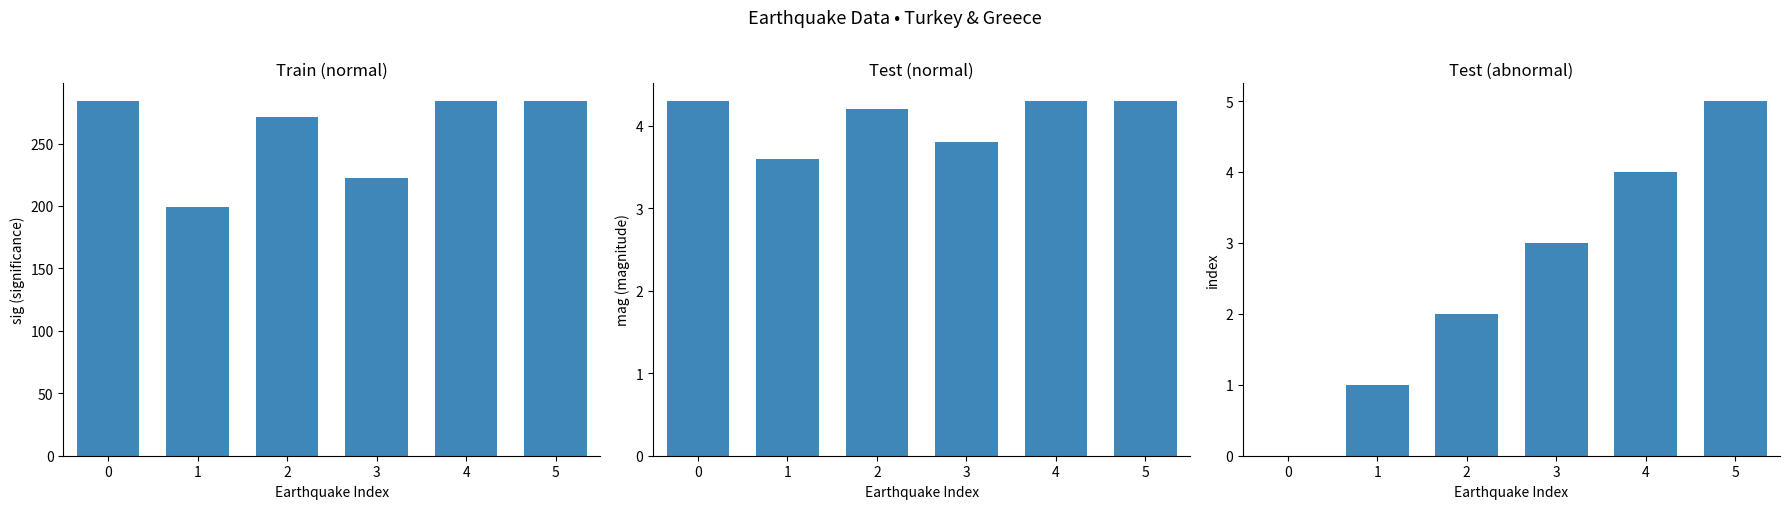

What is the approximate value of Train (normal) at 2?

271.0